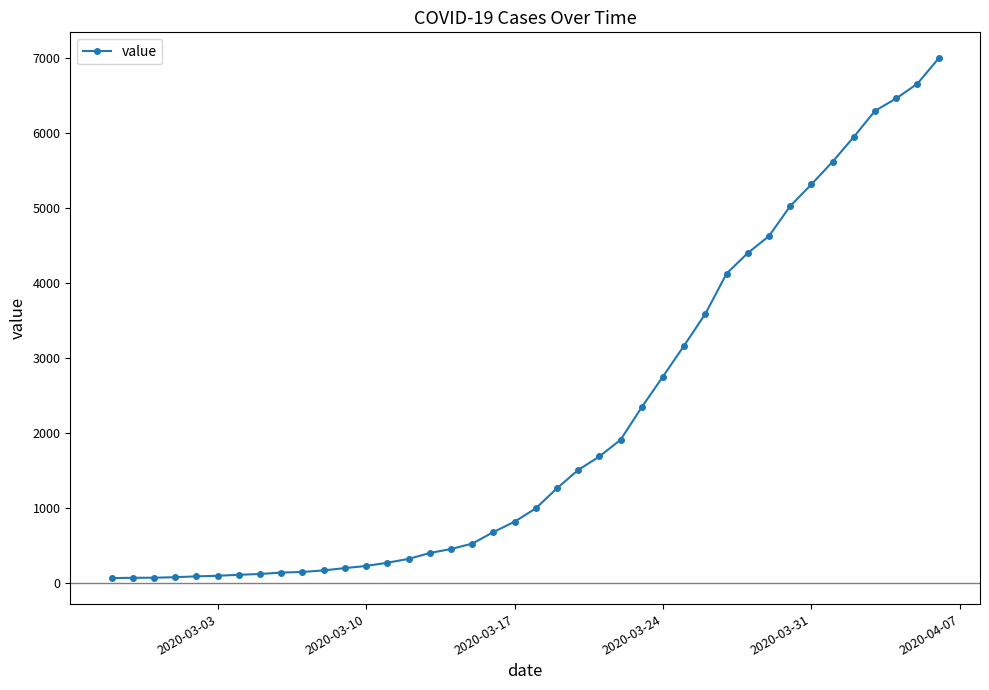

What is the average value?

2142